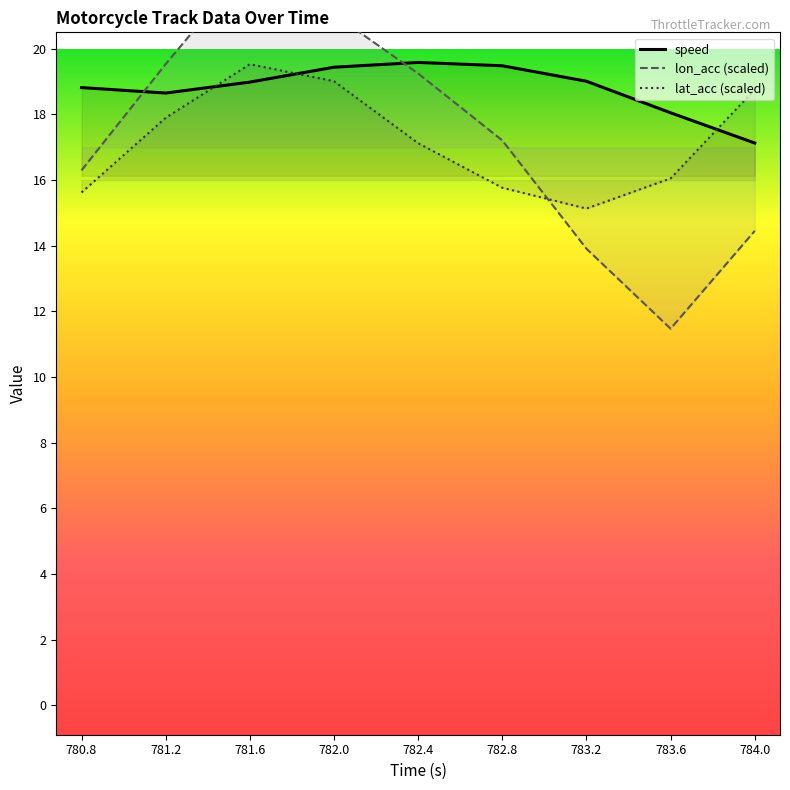

What is the spread (max minus min) of values at 782.8?

3.7